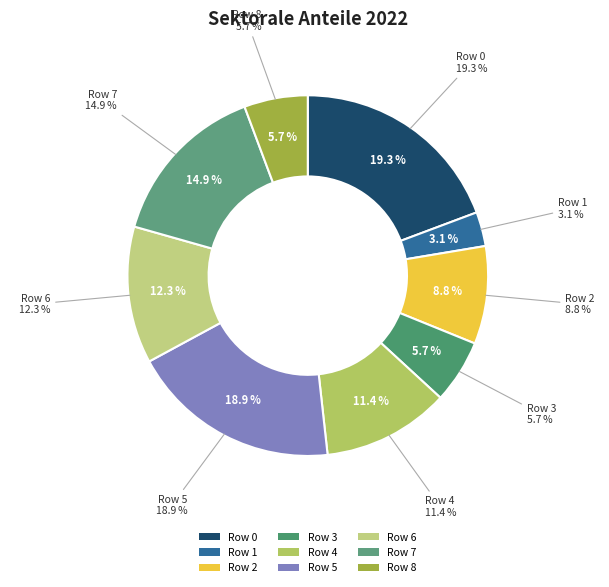

To the nearest percent, what is the difference between the largest and smallest slice percentages?

16%